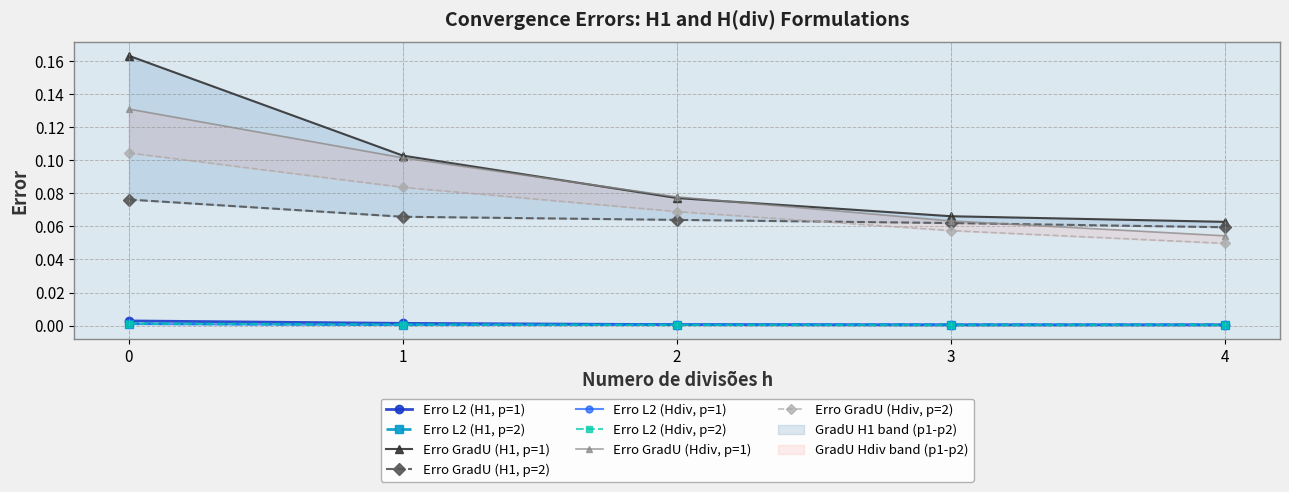

Is the value of Erro L2 (H1, p=2) at 4 greater than the value of Erro GradU (H1, p=2) at 4?

No